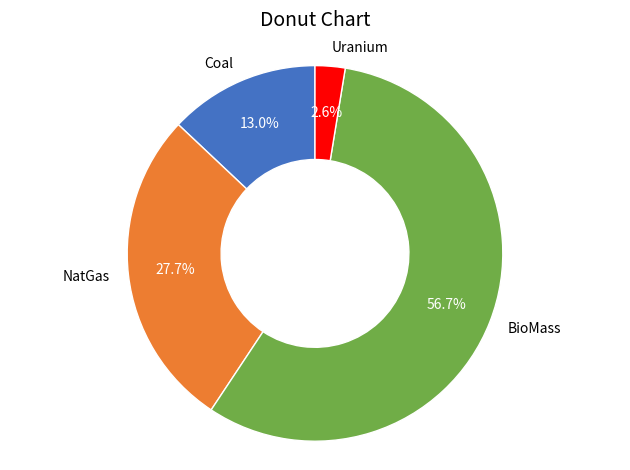

To the nearest percent, what is the difference between the NatGas and BioMass slice percentages?

29%